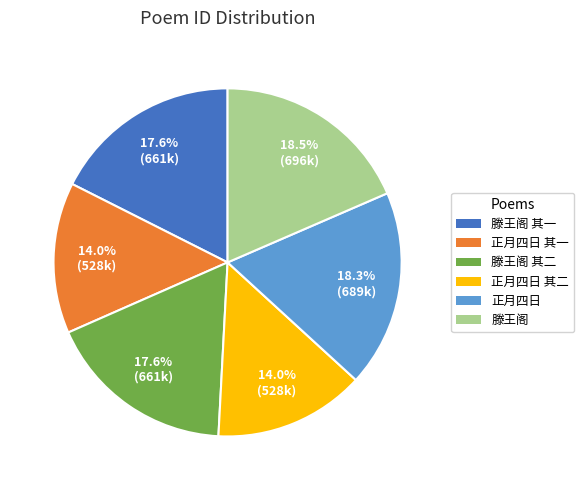

To the nearest percent, what is the difference between the largest and smallest slice percentages?

4%